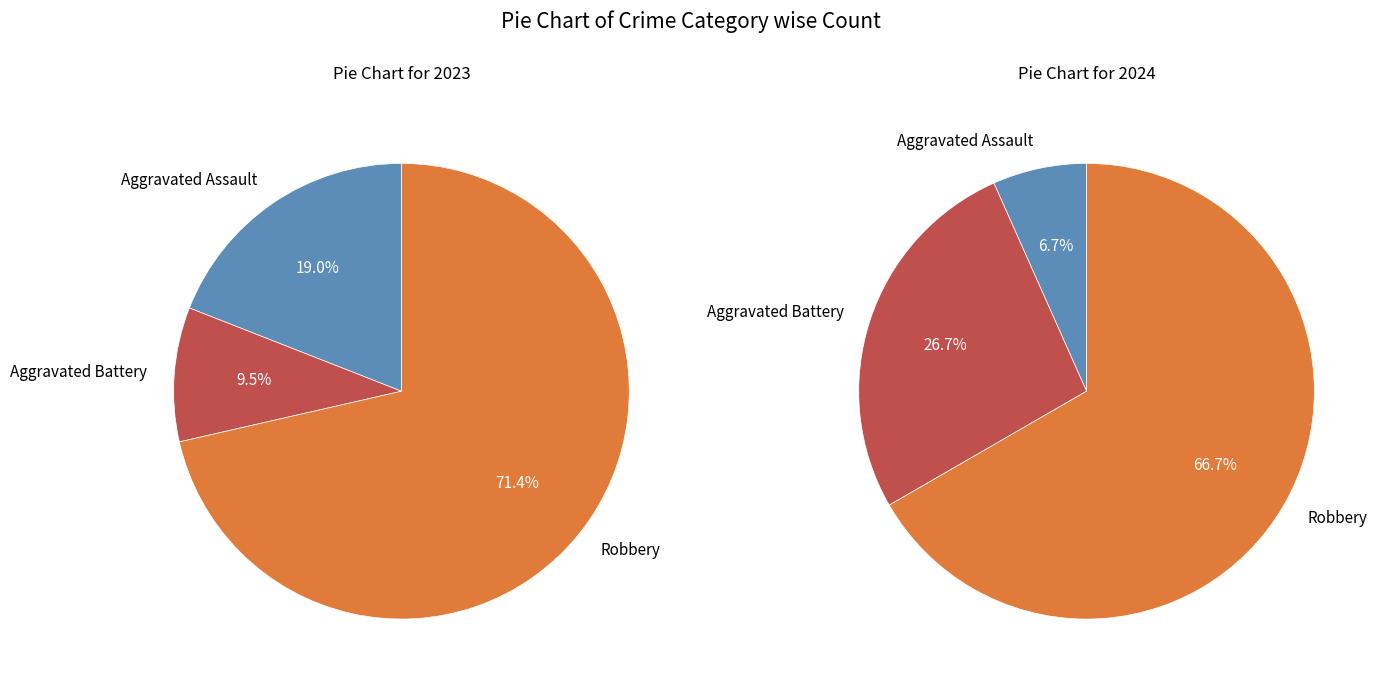

At 2, list the series in order from largest to smallest.

values_2023, values_2024